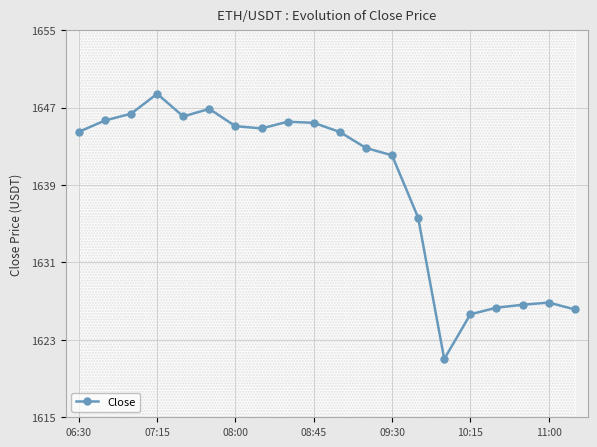

What is the maximum value for Close?

1648.4